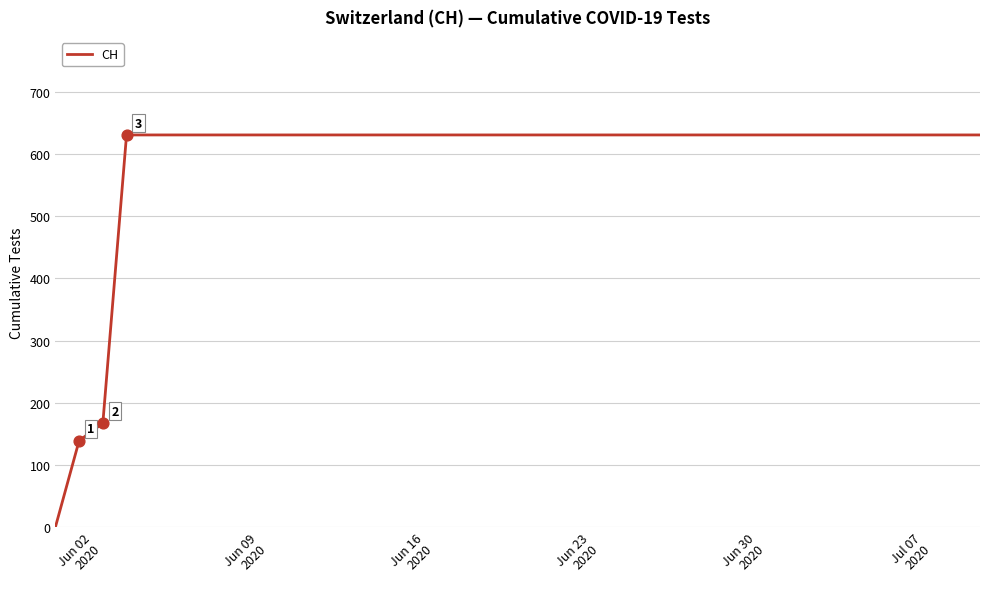

What is the greatest value displayed?

631